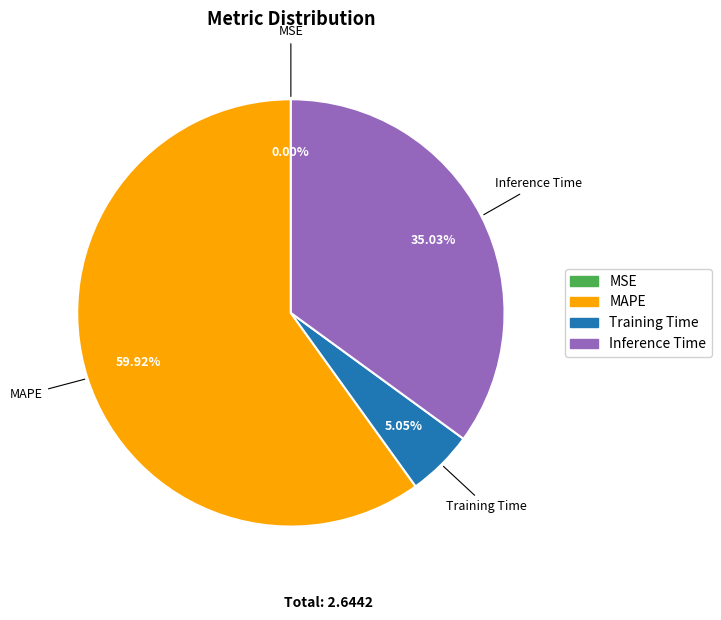

Is there a majority slice in this chart?

Yes